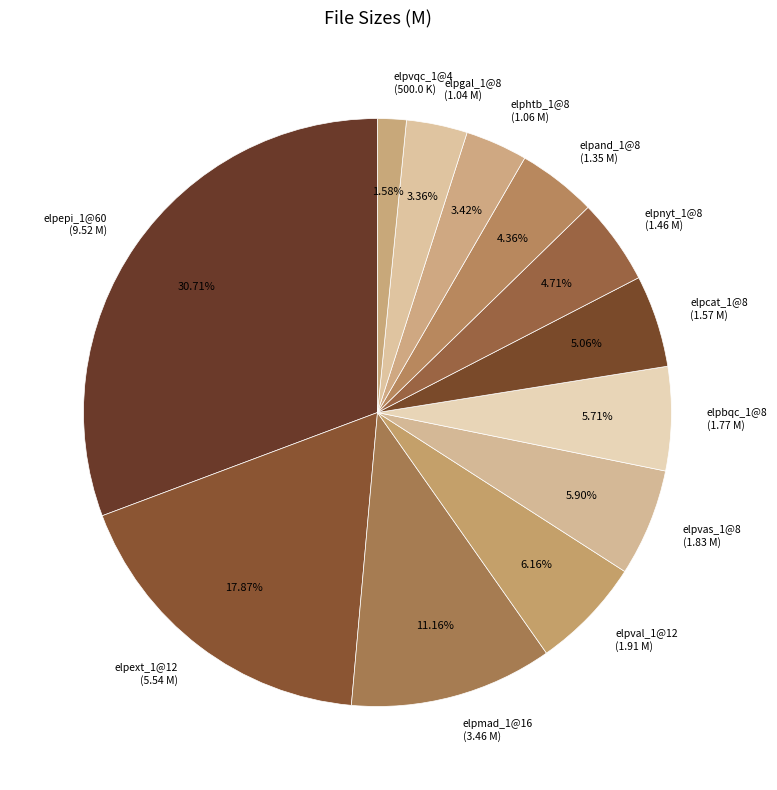

Combined, do elpand_1@8 (1.35 M) and elpvas_1@8 (1.83 M) account for over 50%?

No